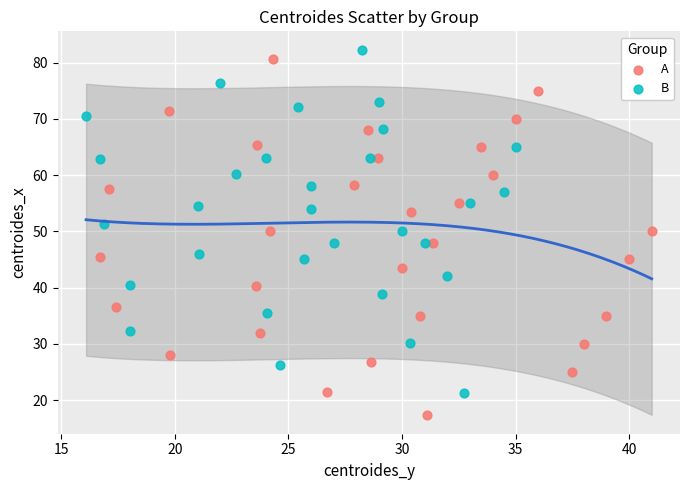

Which series reaches the minimum Y coordinate?

A